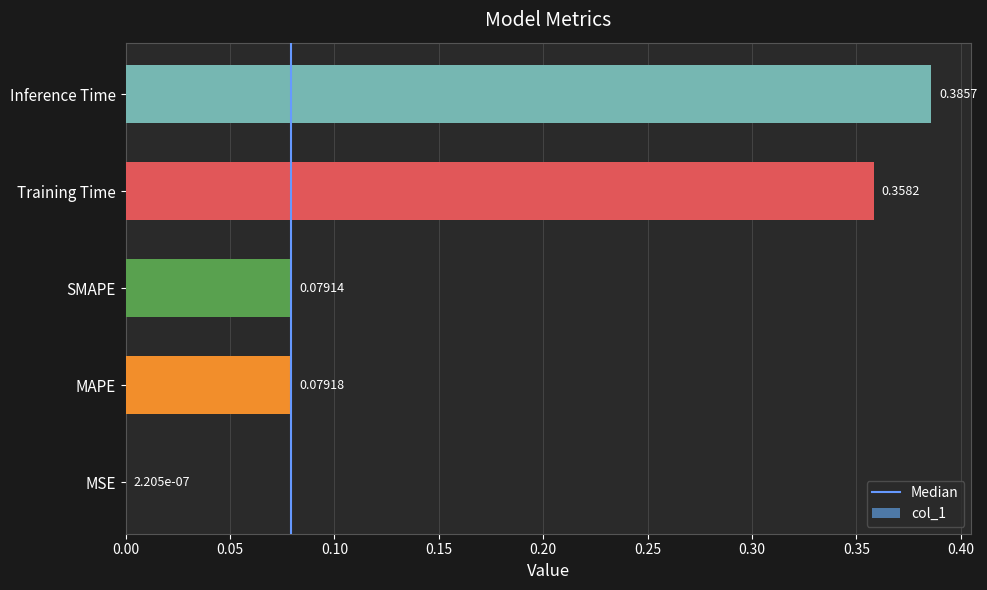

What is the sum of all values?

0.9